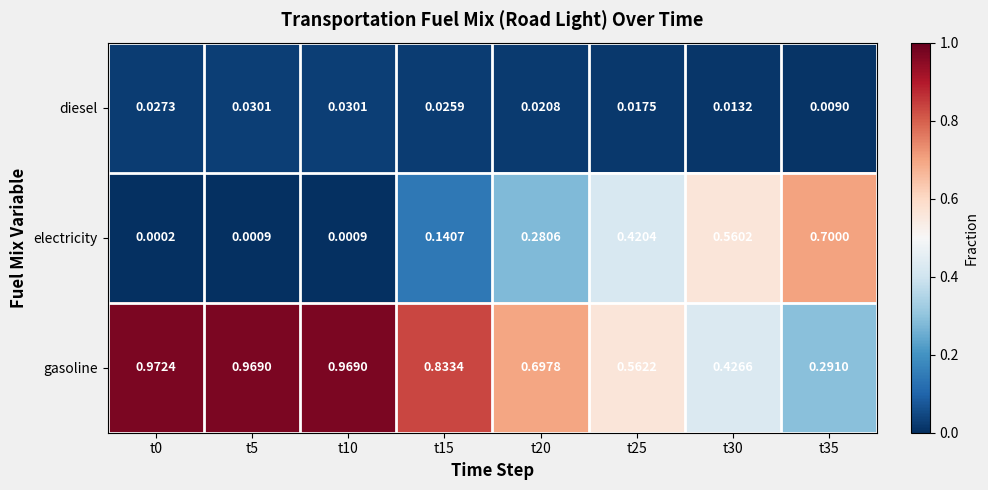

How many categories are shown in the chart?

8